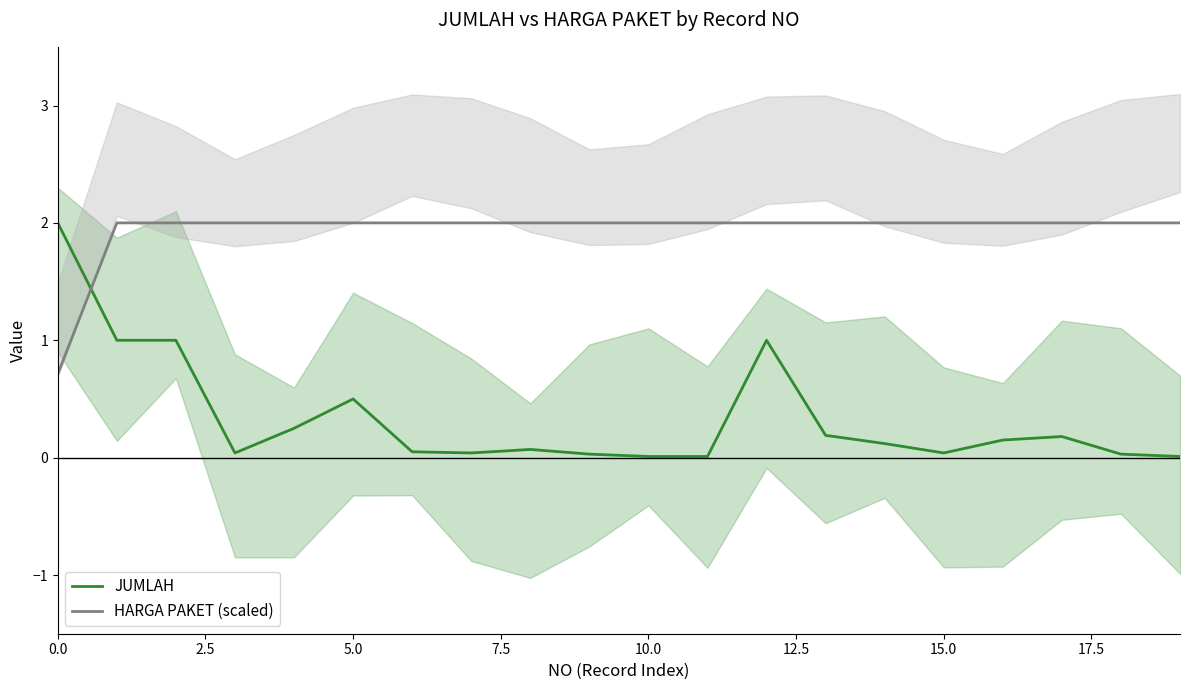

How many values in the HARGA PAKET (scaled) series are below 2?

1